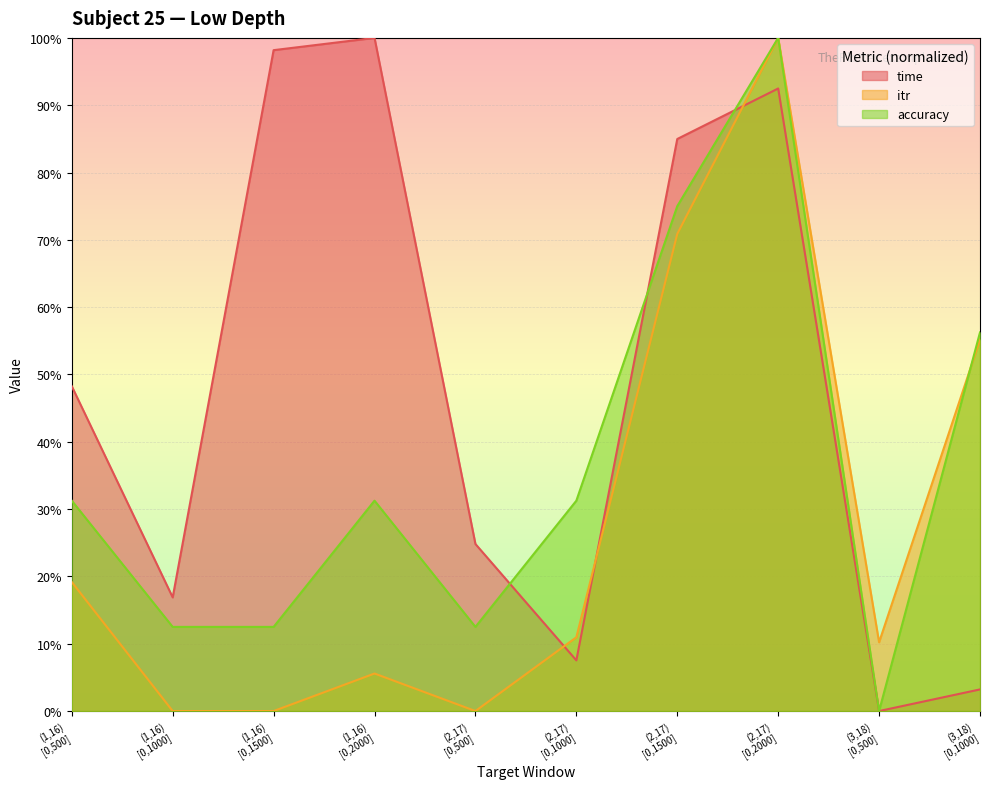

Rank the categories by time value from lowest to highest.

(3,18)
[0,500], (3,18)
[0,1000], (2,17)
[0,1000], (1,16)
[0,1000], (2,17)
[0,500], (1,16)
[0,500], (2,17)
[0,1500], (2,17)
[0,2000], (1,16)
[0,1500], (1,16)
[0,2000]